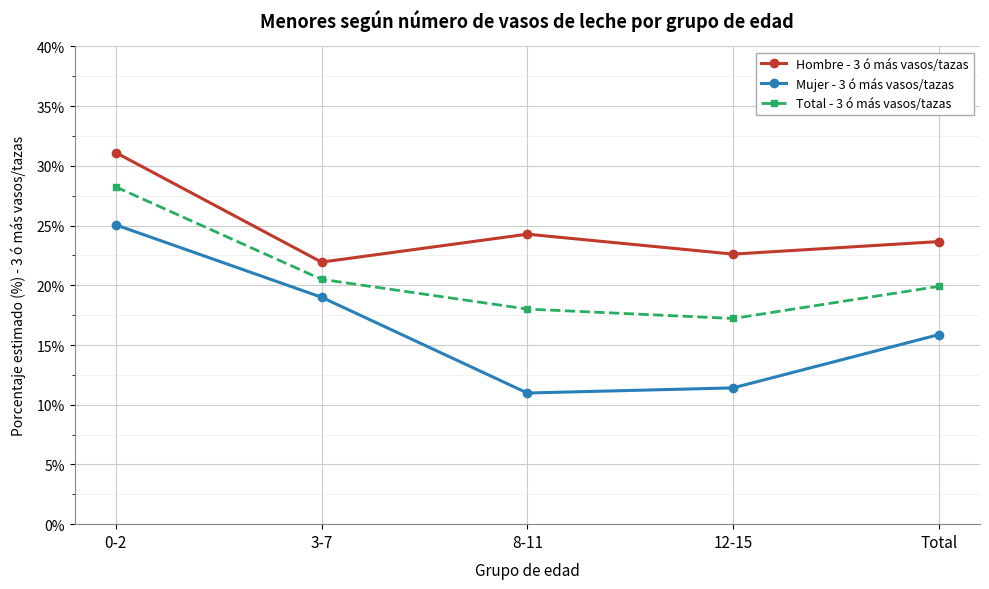

In Total - 3 ó más vasos/tazas, how many points are lower than both neighbors (excluding endpoints)?

1